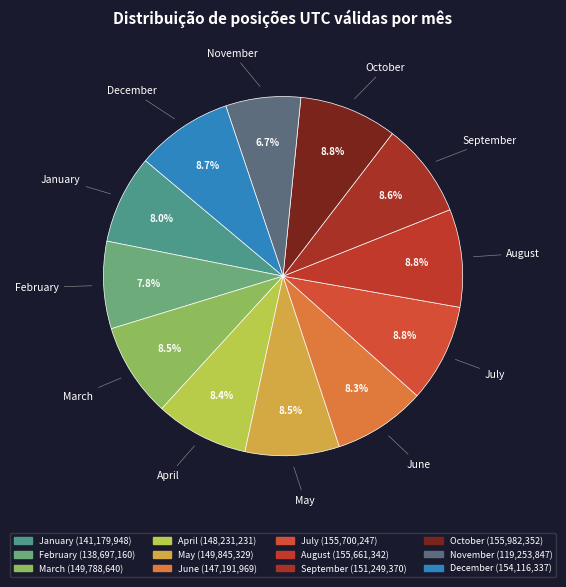

Which category has the smallest portion of the pie?

November